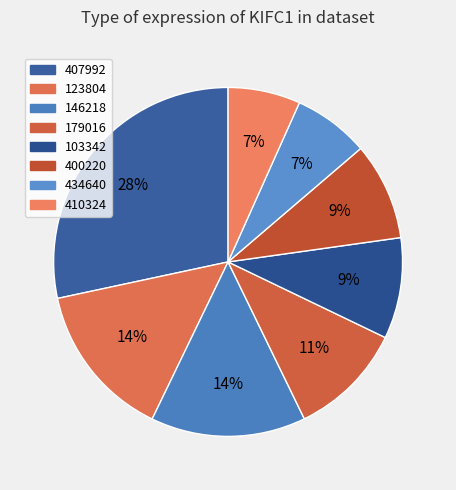

Does 146218 represent more than half of the total?

No